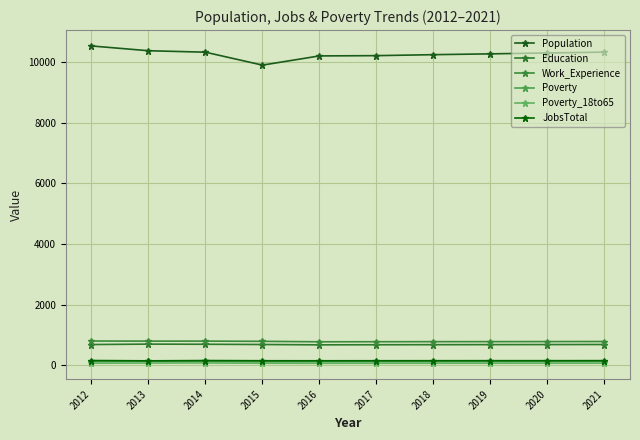

The value of Poverty at 2013 is 126. True or false?

True